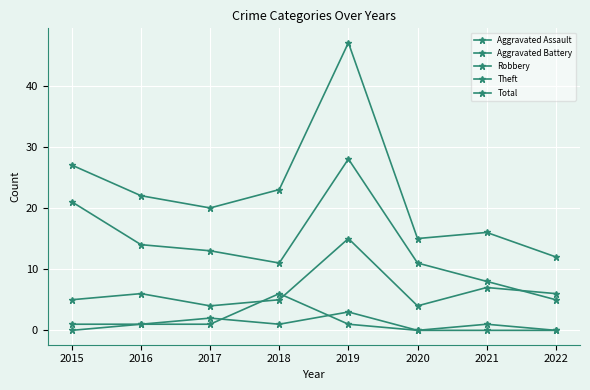

How many lines are shown in the chart?

5